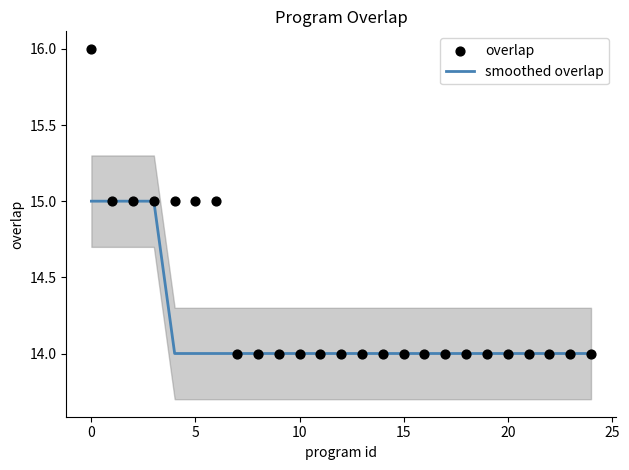

What is the minimum value for smoothed overlap?

14